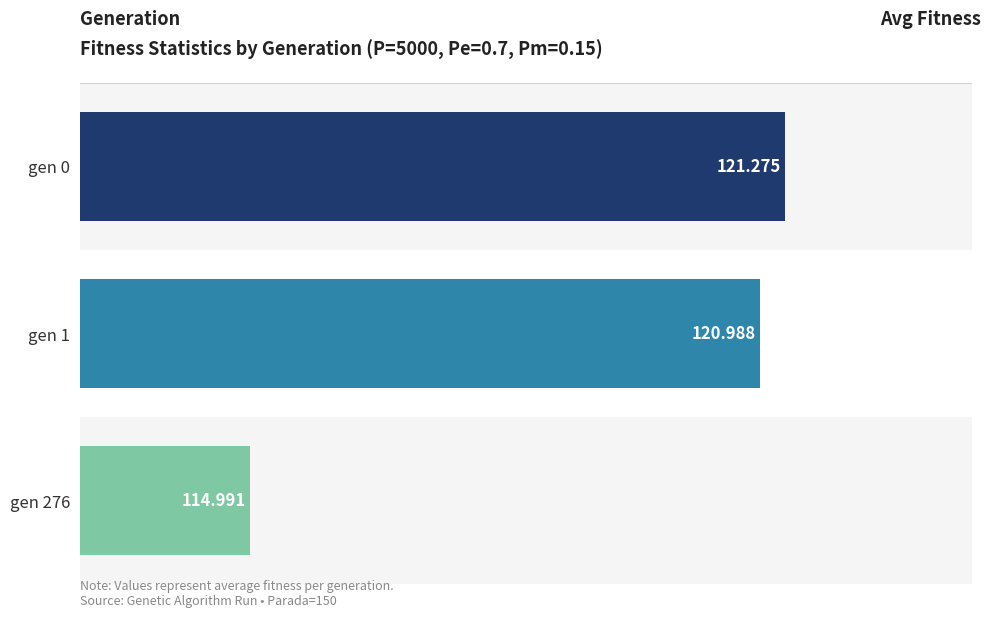

Does the chart contain any negative values?

No